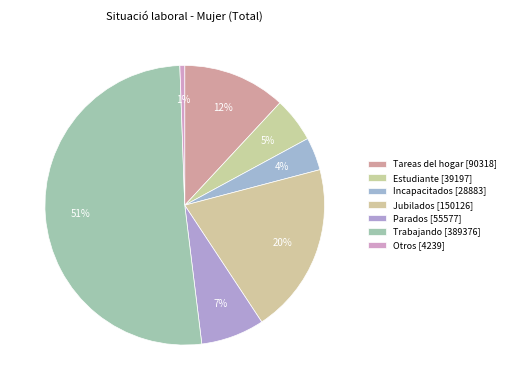

Count the number of slices in the pie.

7